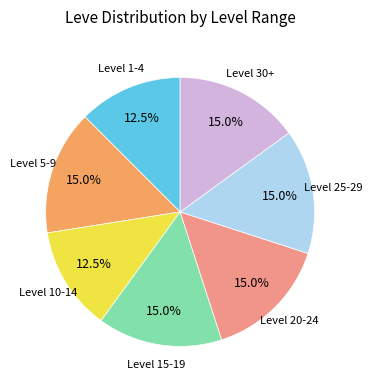

Is there any slice that represents more than half of the pie?

No